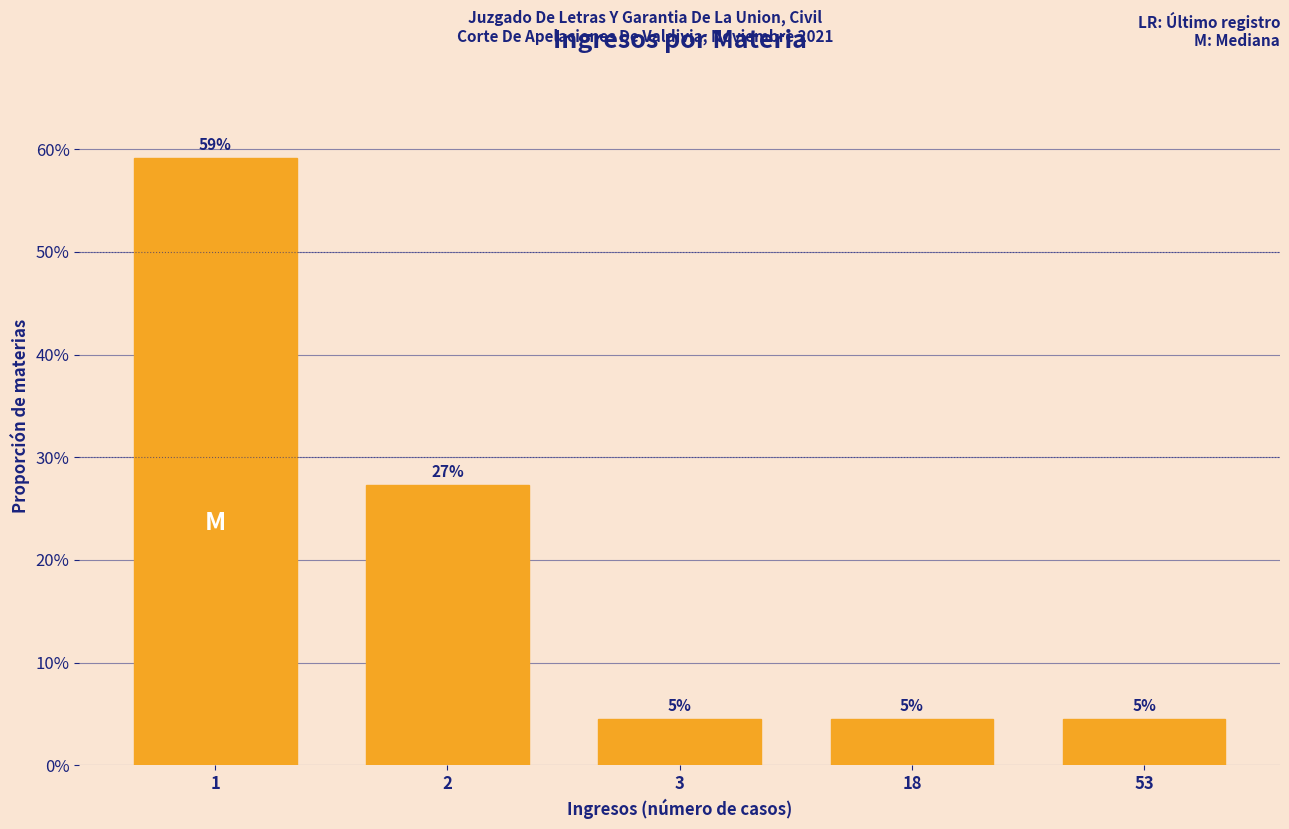

Are the bars horizontal?

No